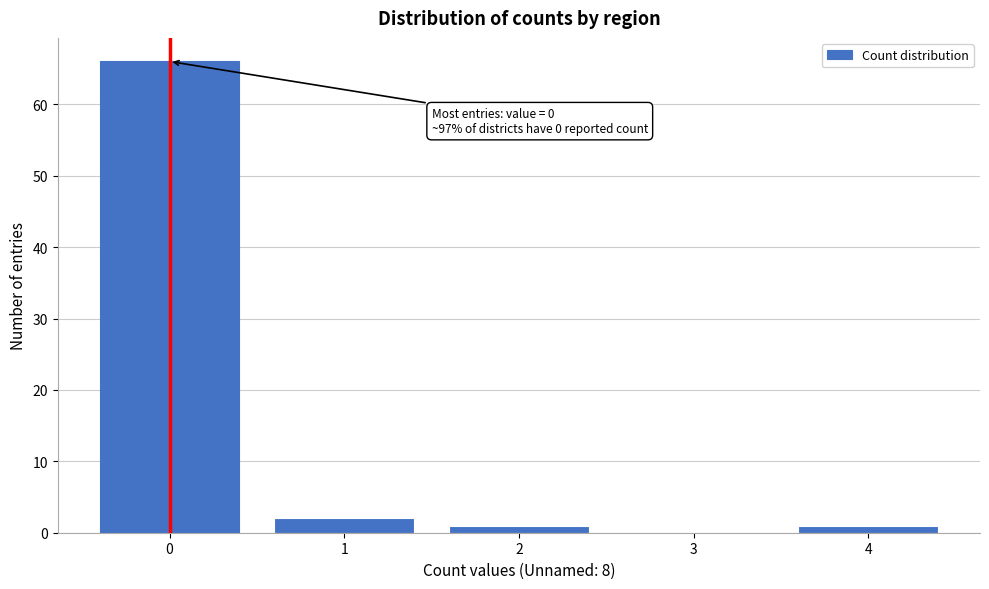

Over which range of the x-axis is the bar tallest?

-0.5 to 0.5